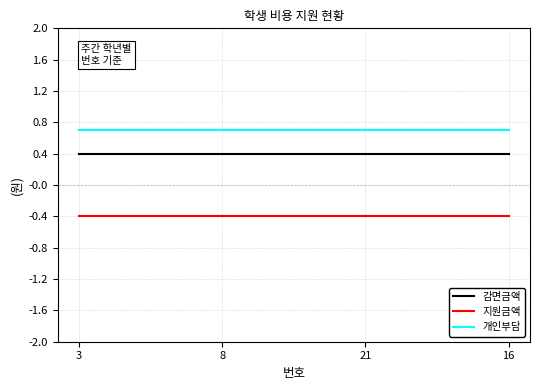

Reading left to right, list all the values displayed in this chart.

감면금액: 3=0.4	8=0.4	21=0.4	16=0.4
지원금액: 3=-0.4	8=-0.4	21=-0.4	16=-0.4
개인부담: 3=0.7	8=0.7	21=0.7	16=0.7